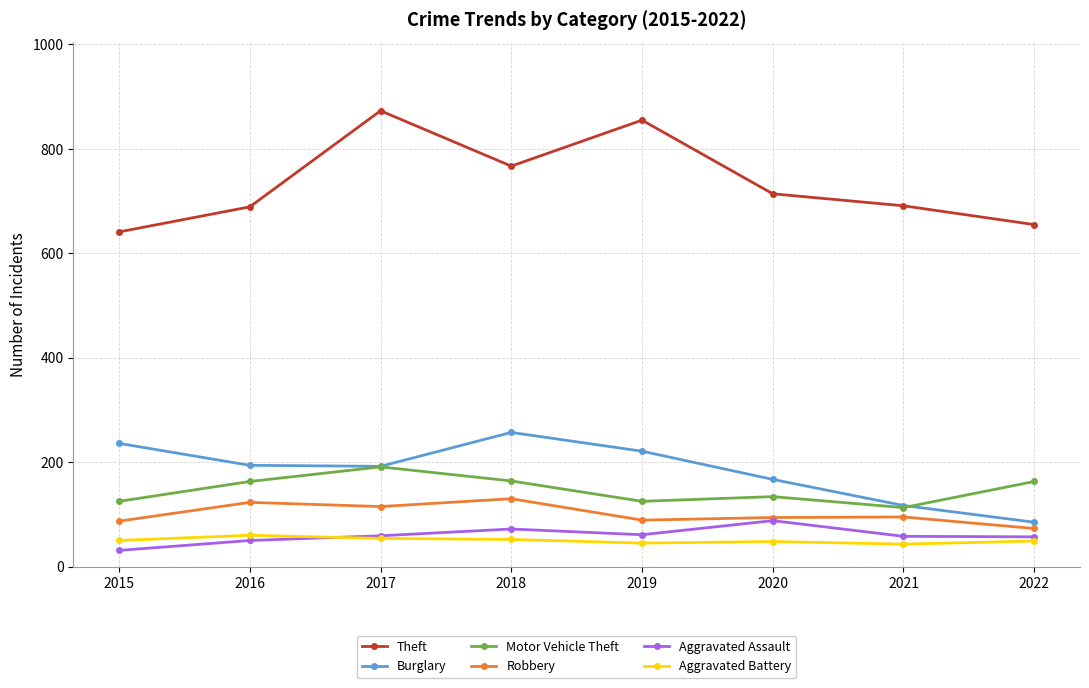

What are all the series names shown in the legend?

Theft, Burglary, Motor Vehicle Theft, Robbery, Aggravated Assault, Aggravated Battery